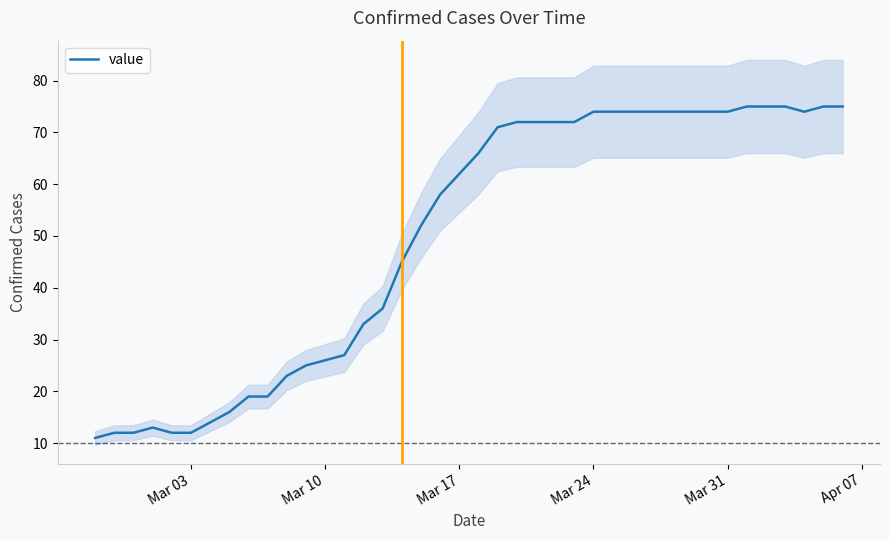

The value series shows 40 at Mar 24. True or false?

False